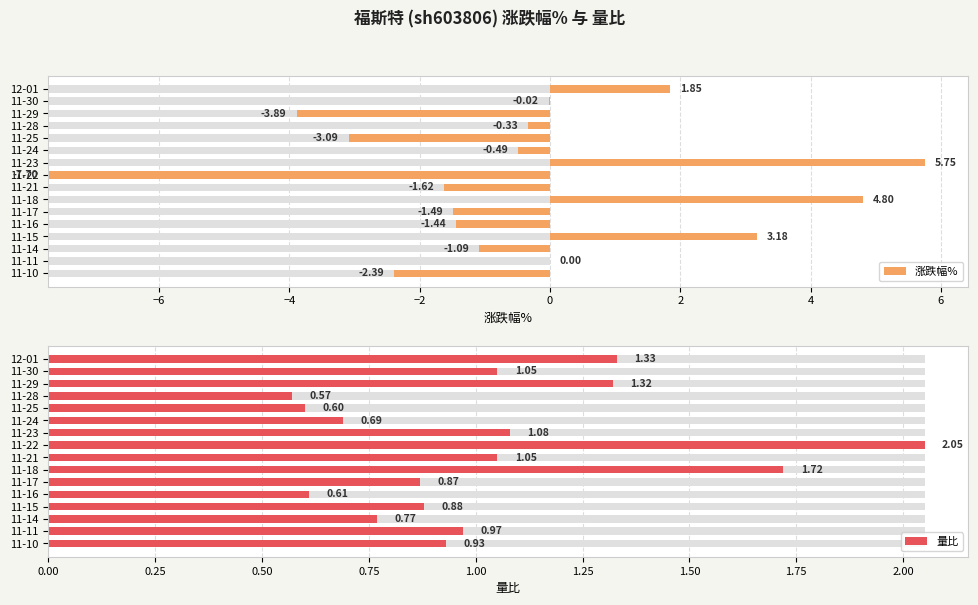

Rank the series by their average value, from lowest to highest.

涨跌幅%, 量比